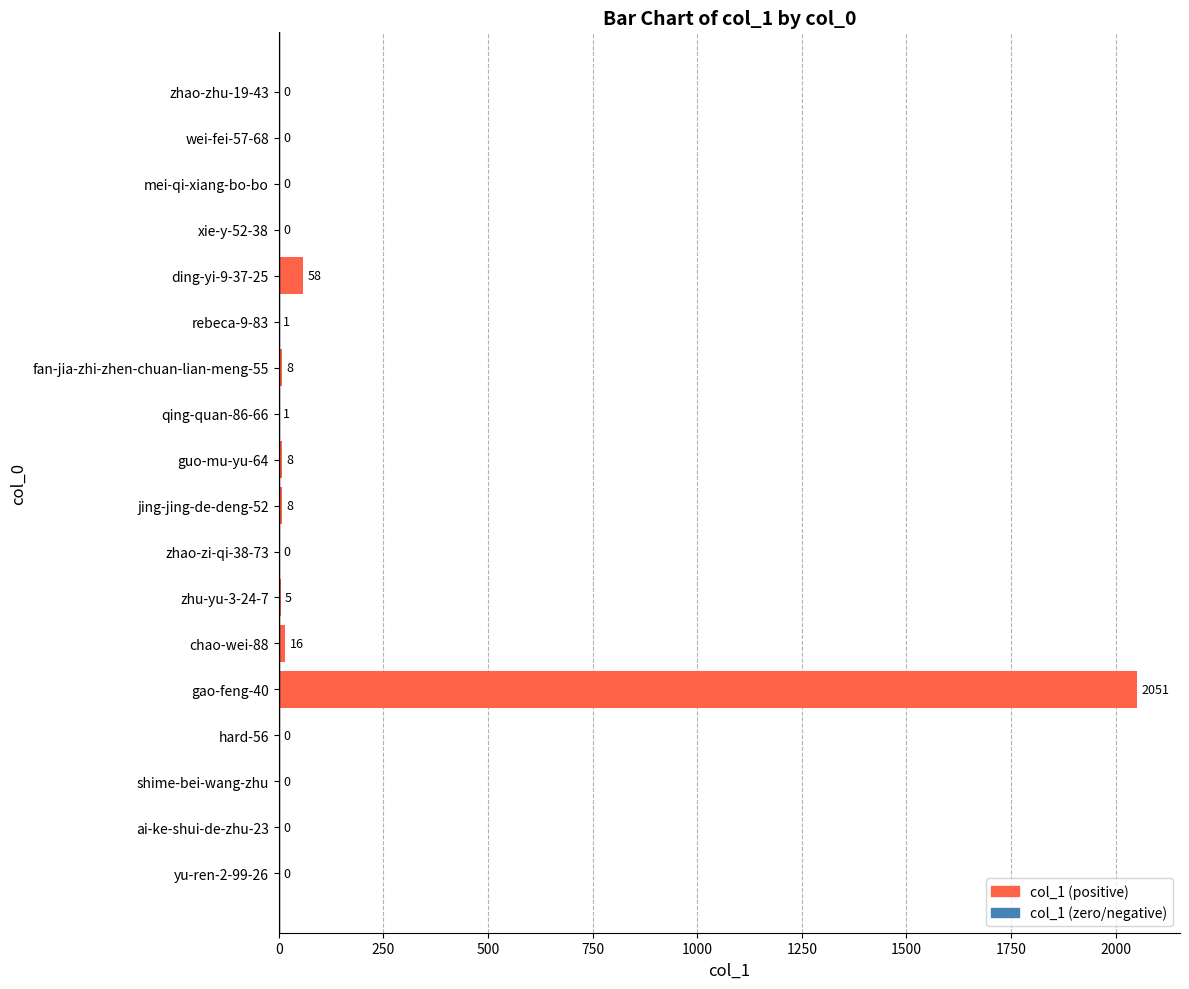

What is the sum of all values?

2156